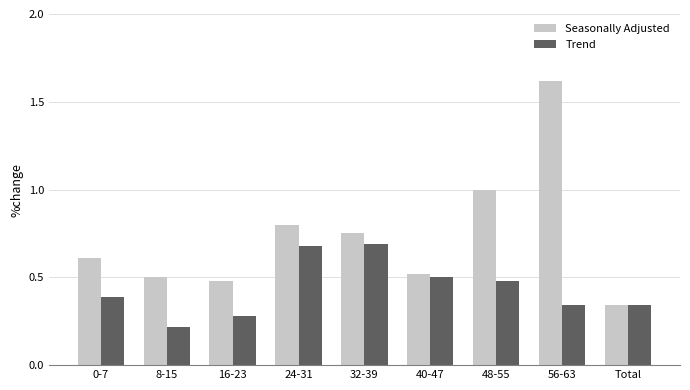

At which category is the sum across all series the highest?

56-63